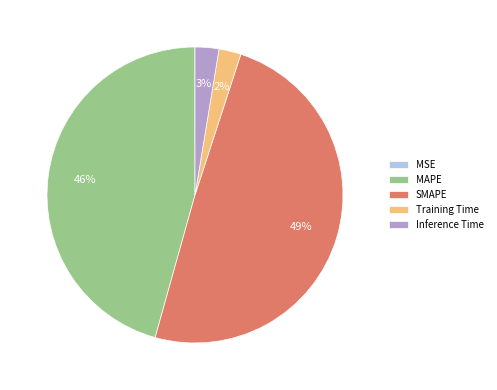

What is the largest slice in the pie chart?

SMAPE